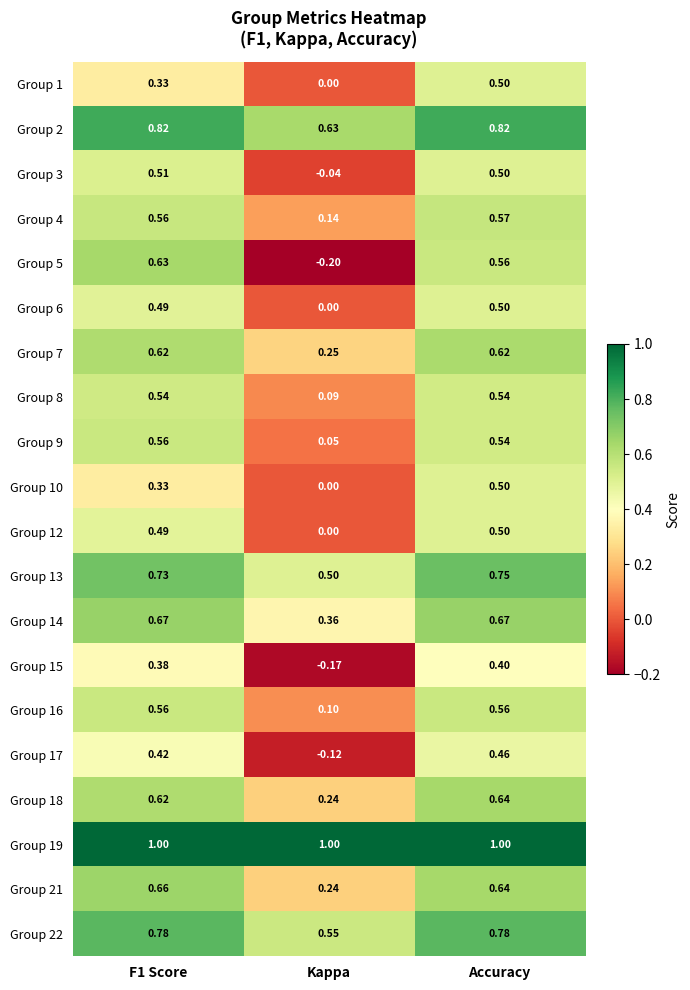

At which category is the sum across all series the highest?

Accuracy